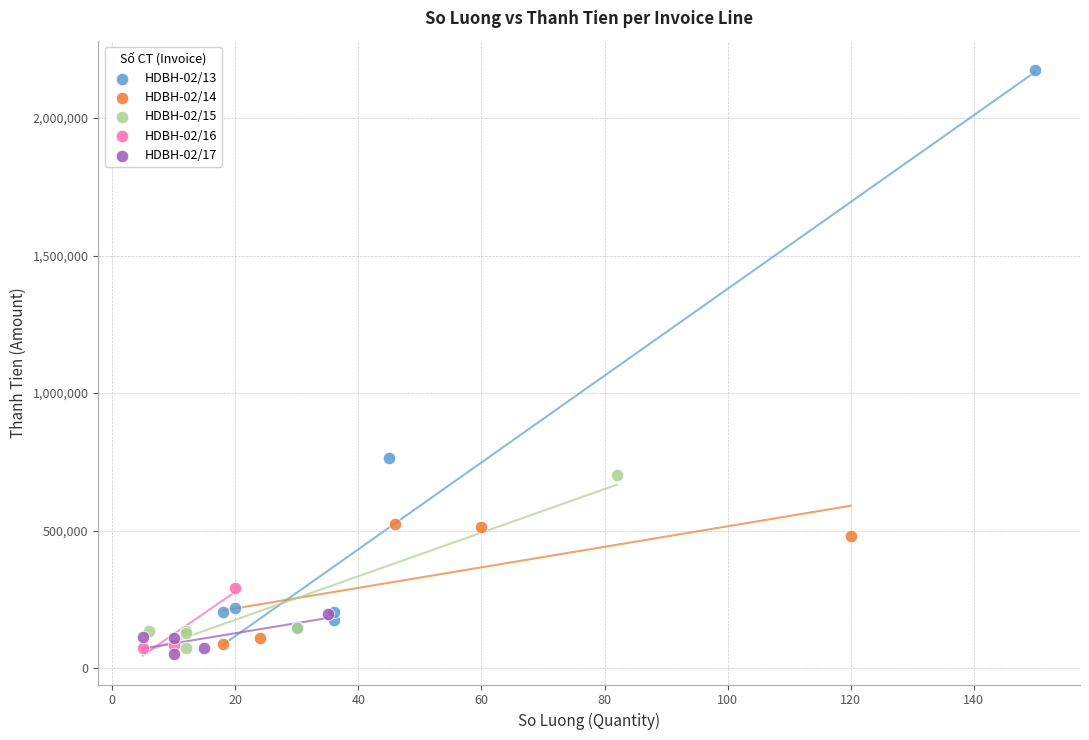

What are all the series names shown in the legend?

HDBH-02/13, HDBH-02/14, HDBH-02/15, HDBH-02/16, HDBH-02/17